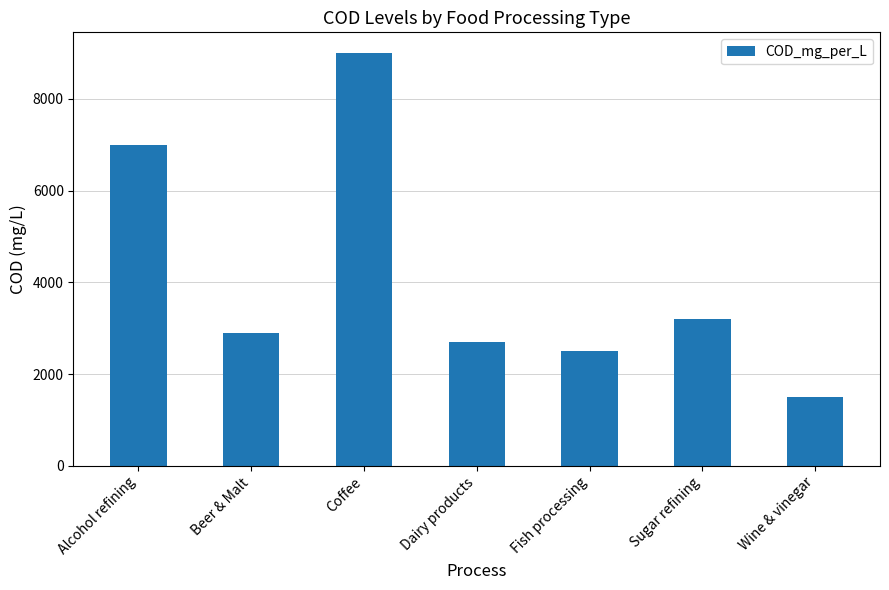

Reading right to left, transcribe all the data shown in this chart.

1500	3200	2500	2700	9000	2900	7000